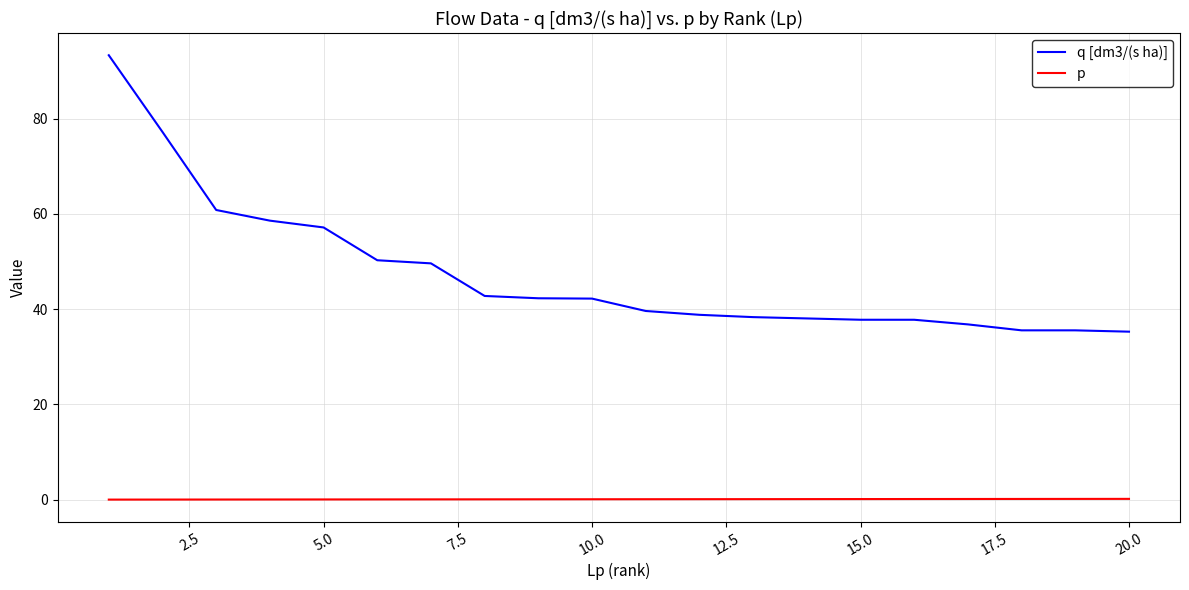

Which series has the widest spread of values?

q [dm3/(s ha)]